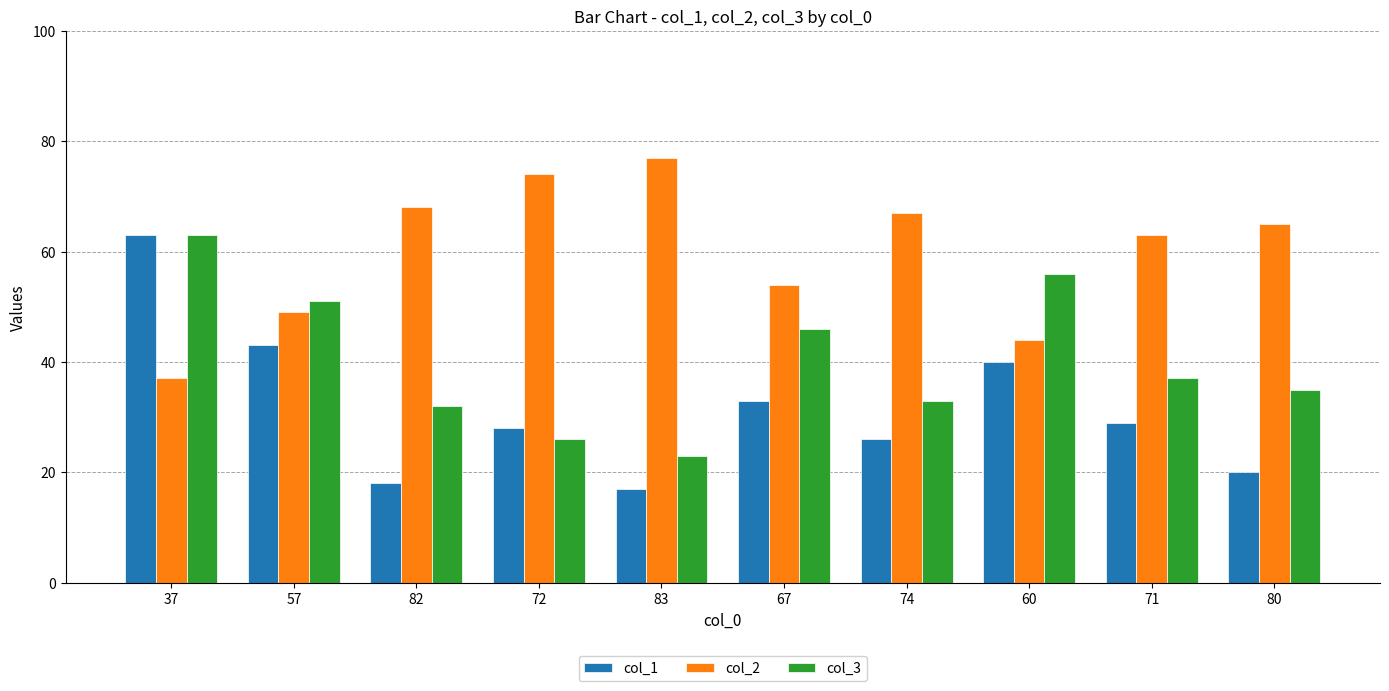

Reading left to right, what are all the values shown in this chart?

col_1: 37=63	57=43	82=18	72=28	83=17	67=33	74=26	60=40	71=29	80=20
col_2: 37=37	57=49	82=68	72=74	83=77	67=54	74=67	60=44	71=63	80=65
col_3: 37=63	57=51	82=32	72=26	83=23	67=46	74=33	60=56	71=37	80=35